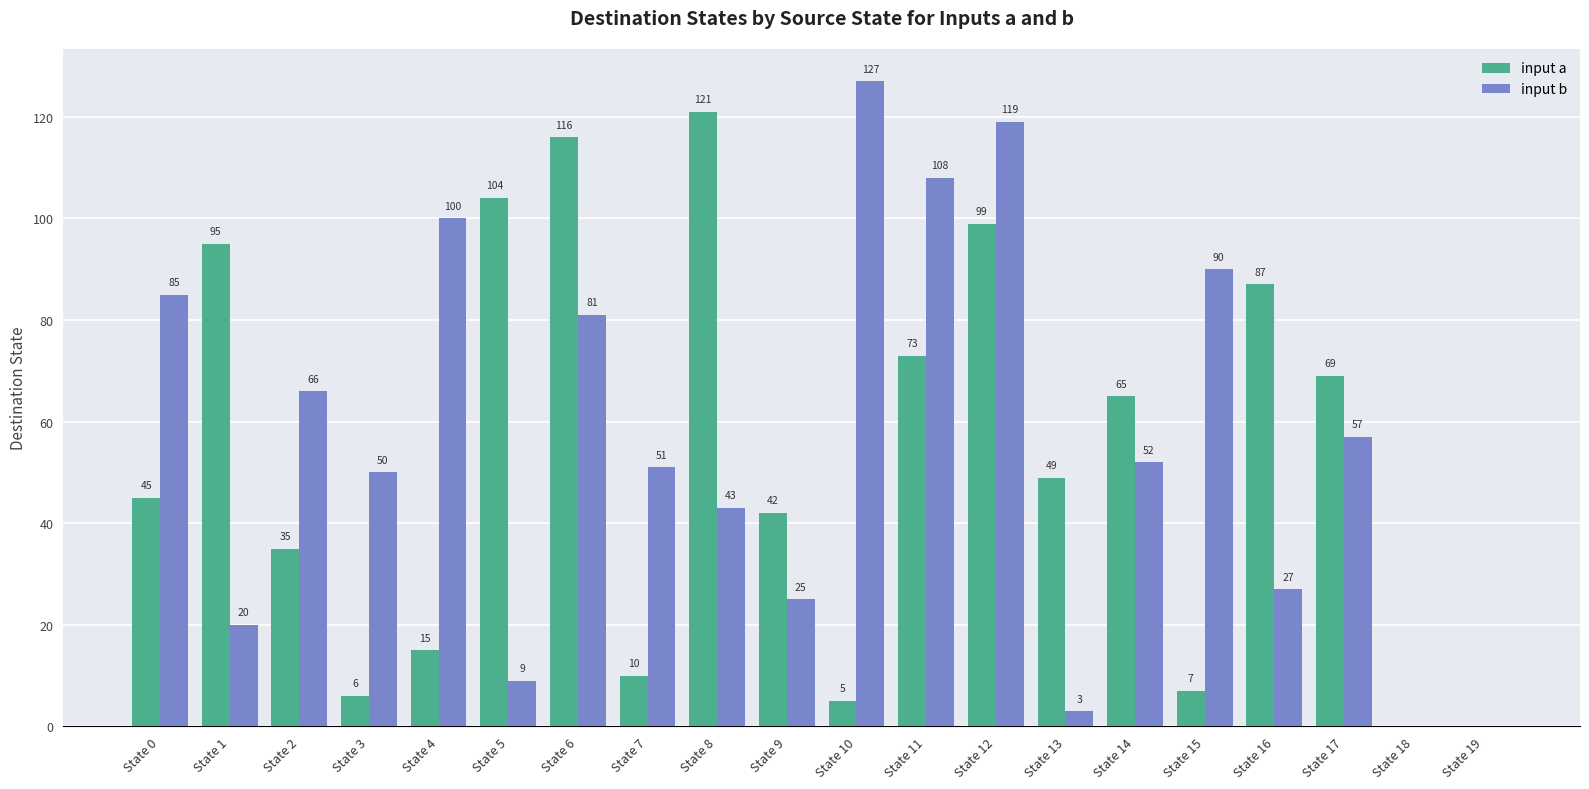

How many series are shown in this chart?

2